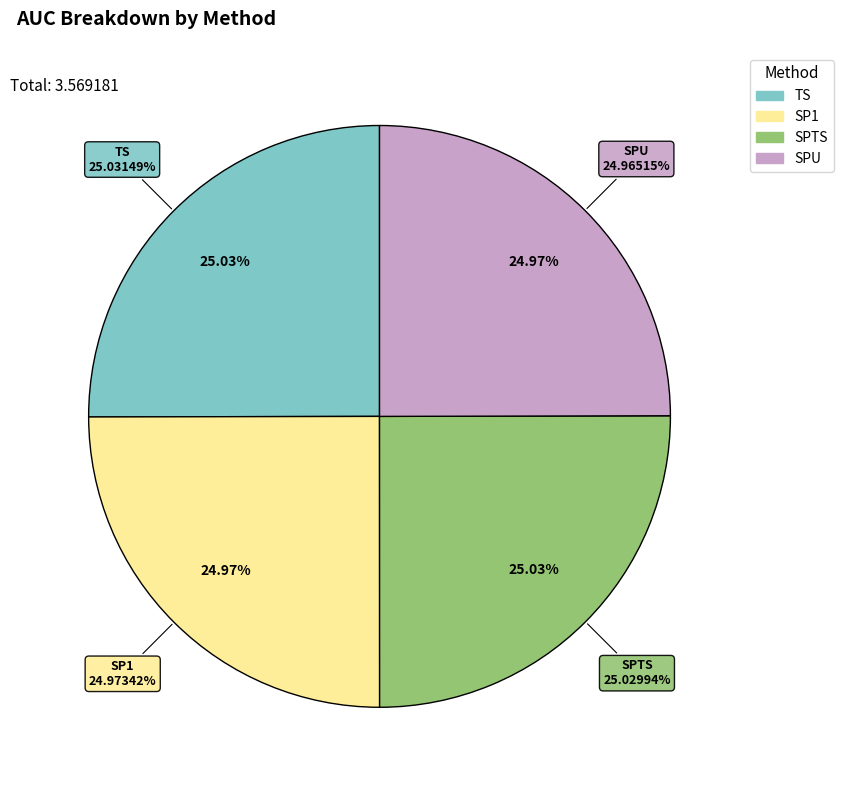

Is it true that SP1 is 25% of the pie?

True